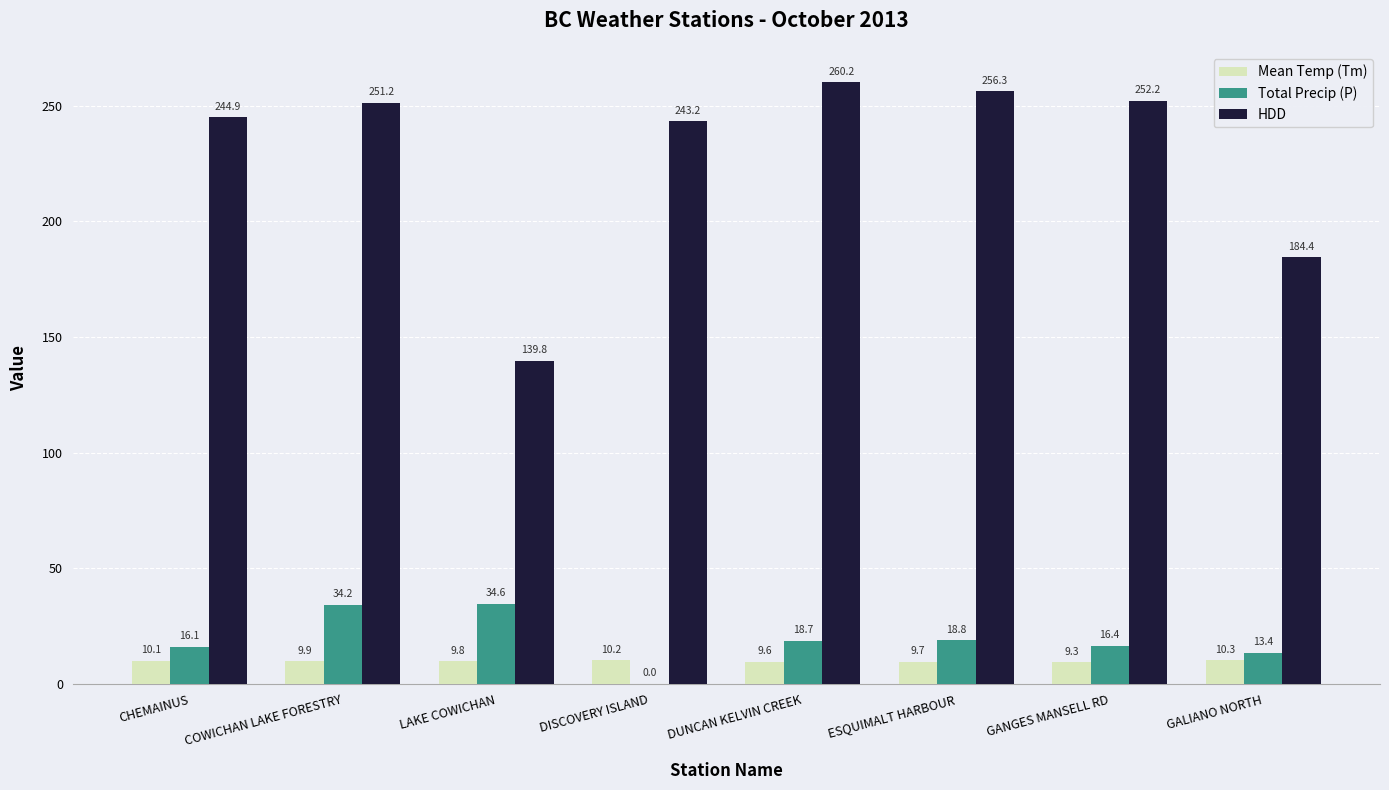

The HDD series shows 251.2 at COWICHAN LAKE FORESTRY. True or false?

True